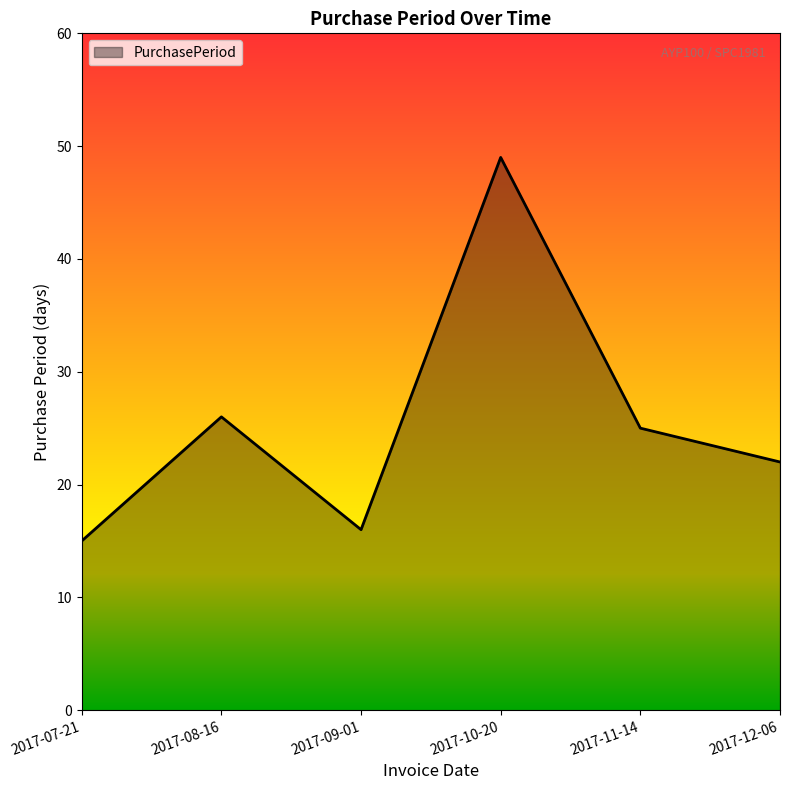

Where is the first local minimum?

2017-09-01